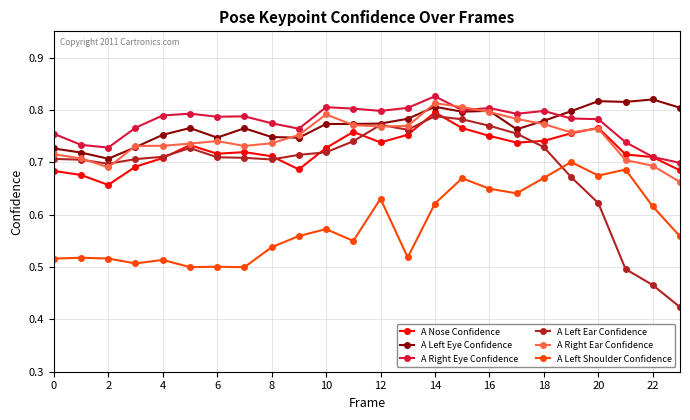

True or false: A Left Eye Confidence and A Left Shoulder Confidence cross at least once.

False